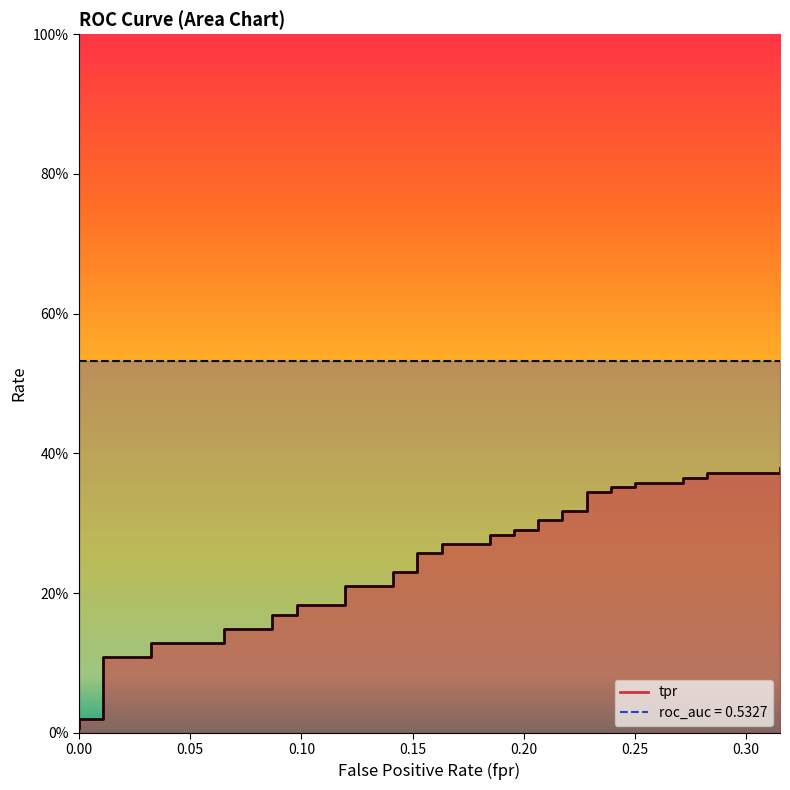

The value at 25 is 0.1. True or false?

False